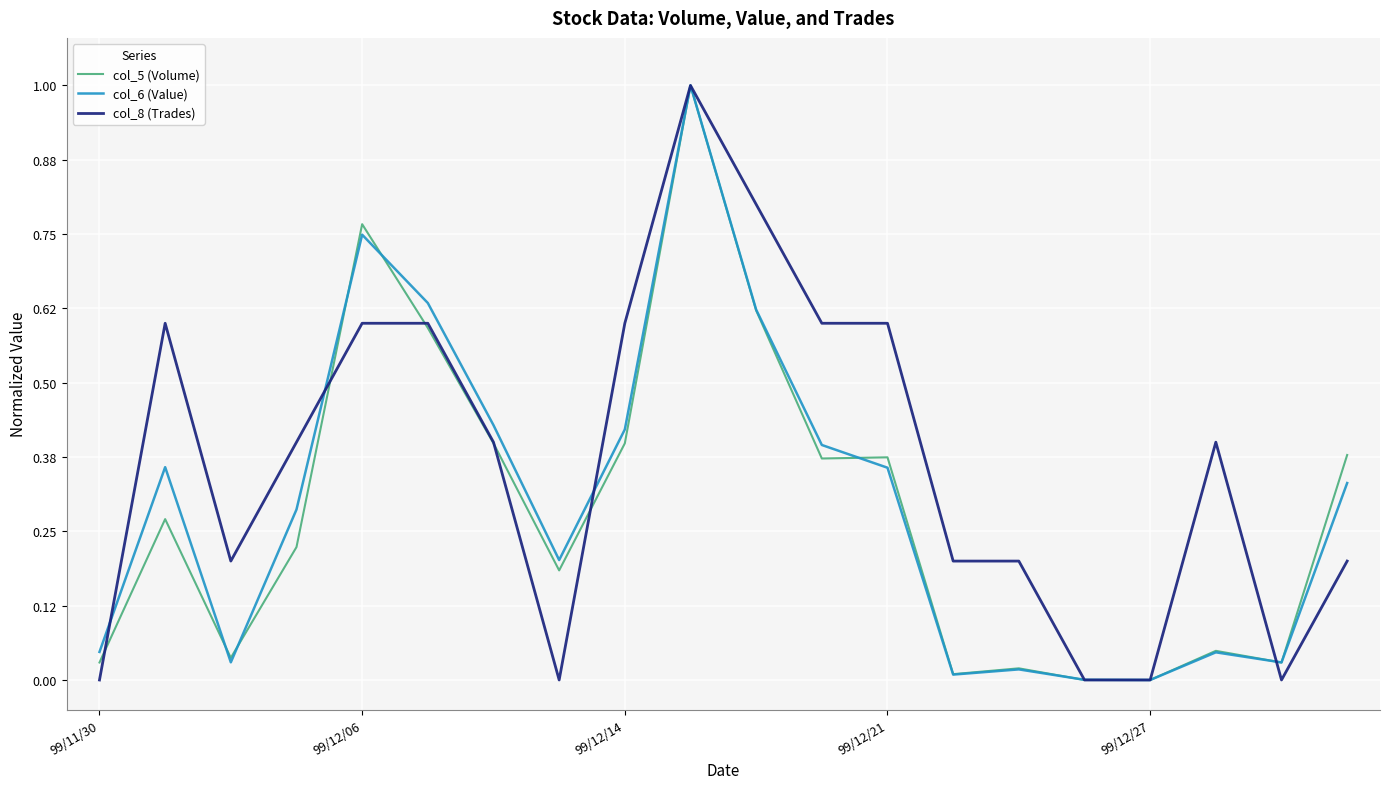

Which series has the largest total across all categories?

col_8 (Trades)